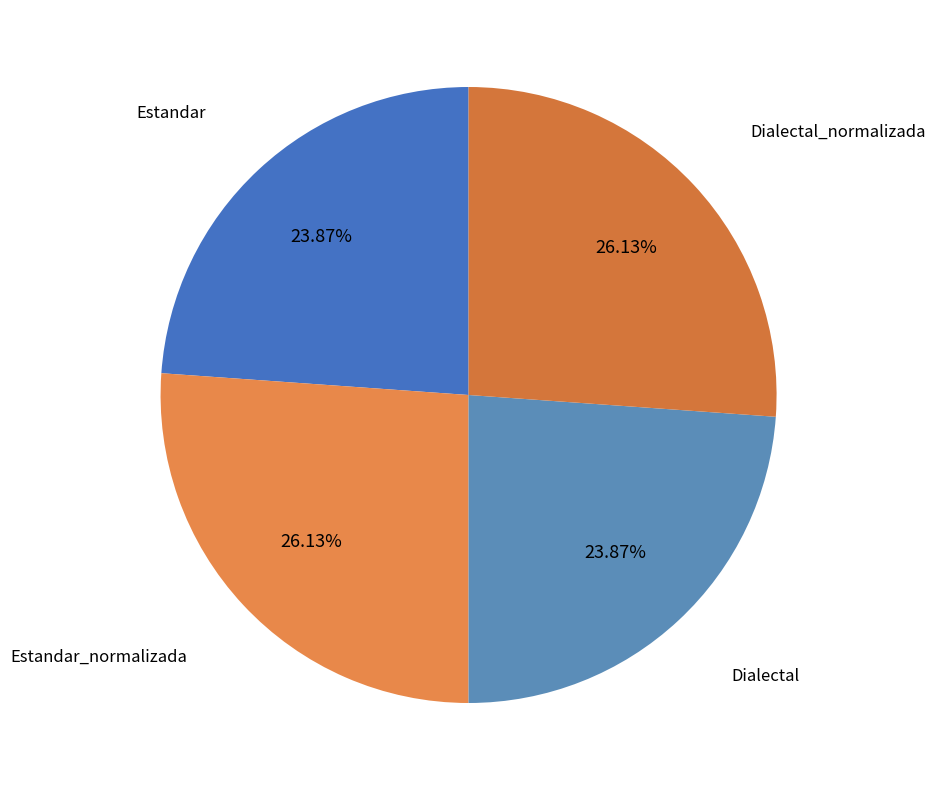

Count the number of slices in the pie.

4